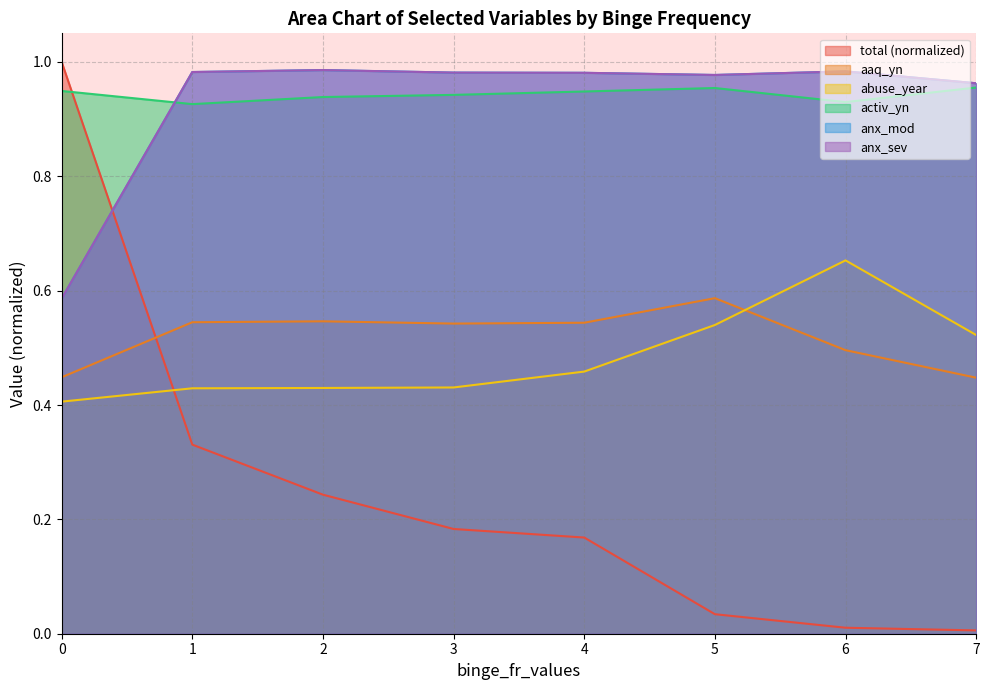

What is the value of the anx_sev point at the 7th from the left?

1.0